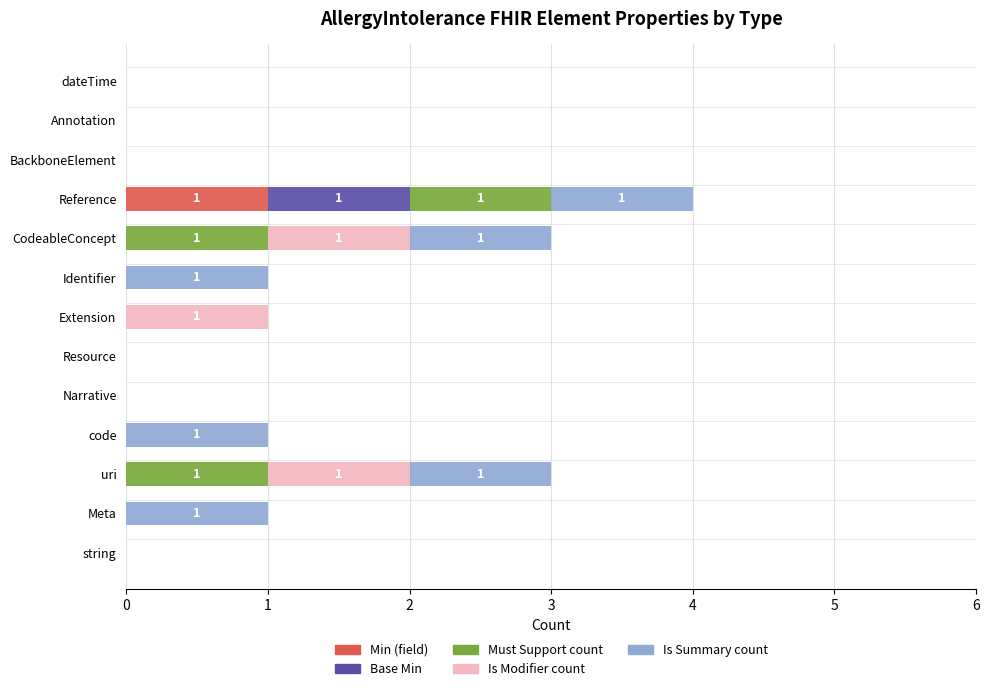

What is the total value across all series at CodeableConcept?

3